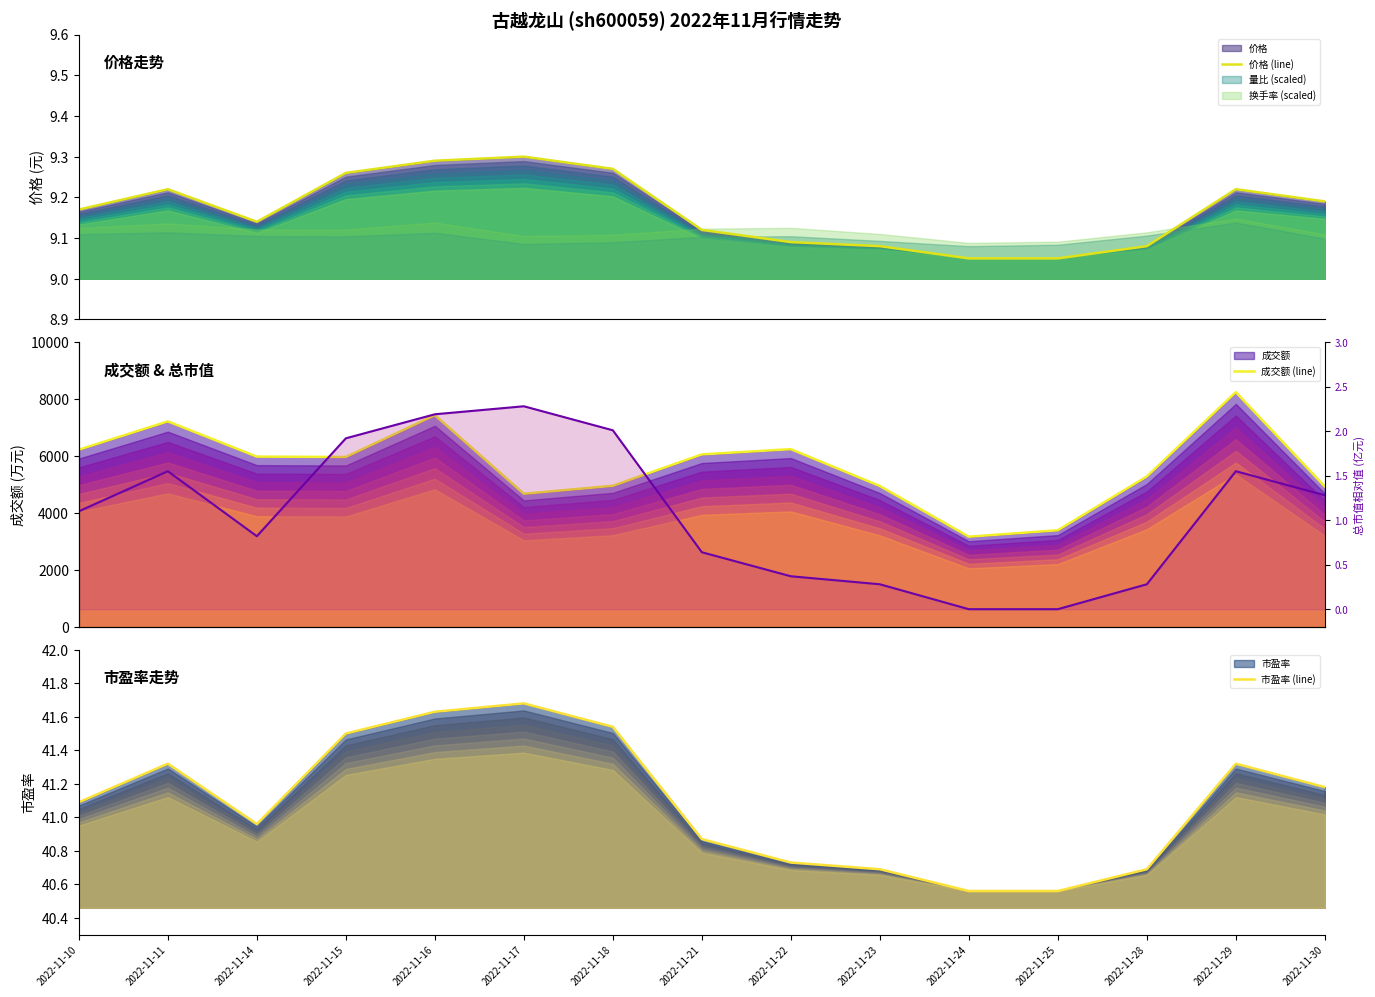

Rank the series at 2022-11-10 from lowest to highest value.

总市值 (line), 价格 (line), 市盈率 (line), 成交额 (line)